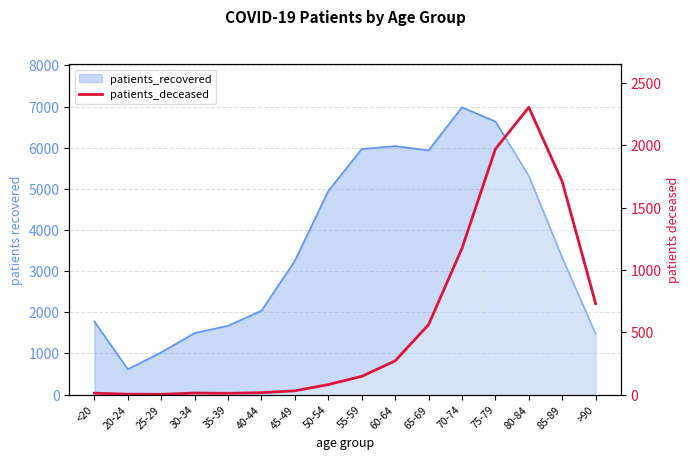

What is the label of the 14th point from the right?

25-29